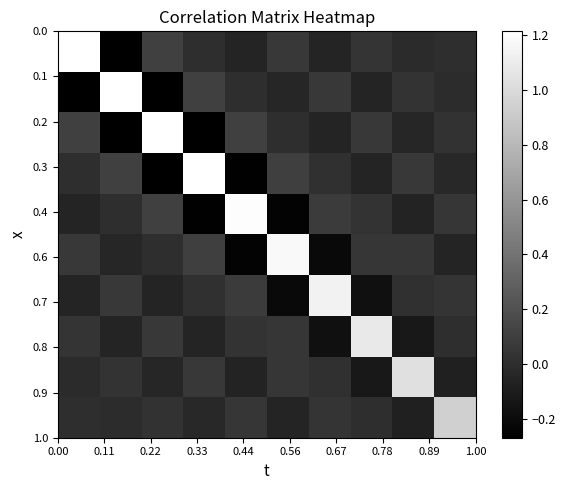

At how many categories does at least one series exceed 0?

10